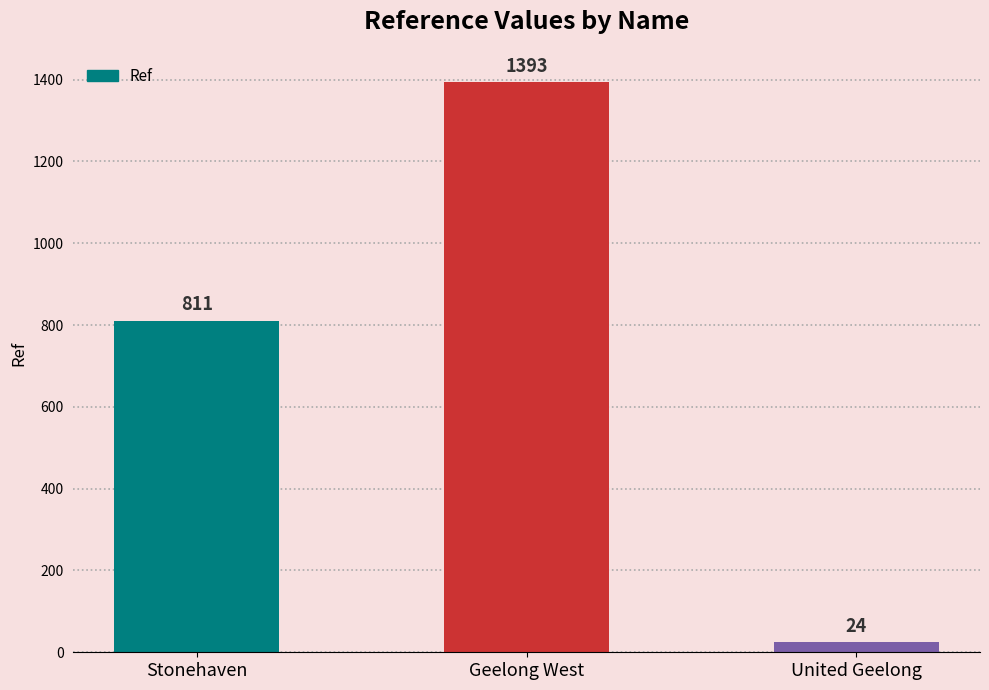

Which label corresponds to the largest value in the chart?

Geelong West